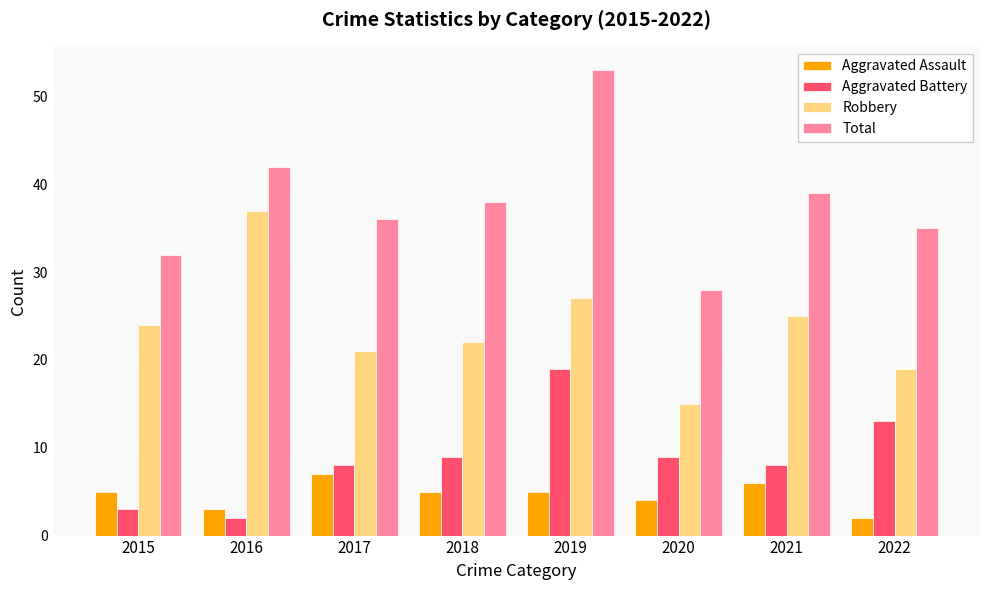

What is the approximate value of Aggravated Battery at 2018?

9